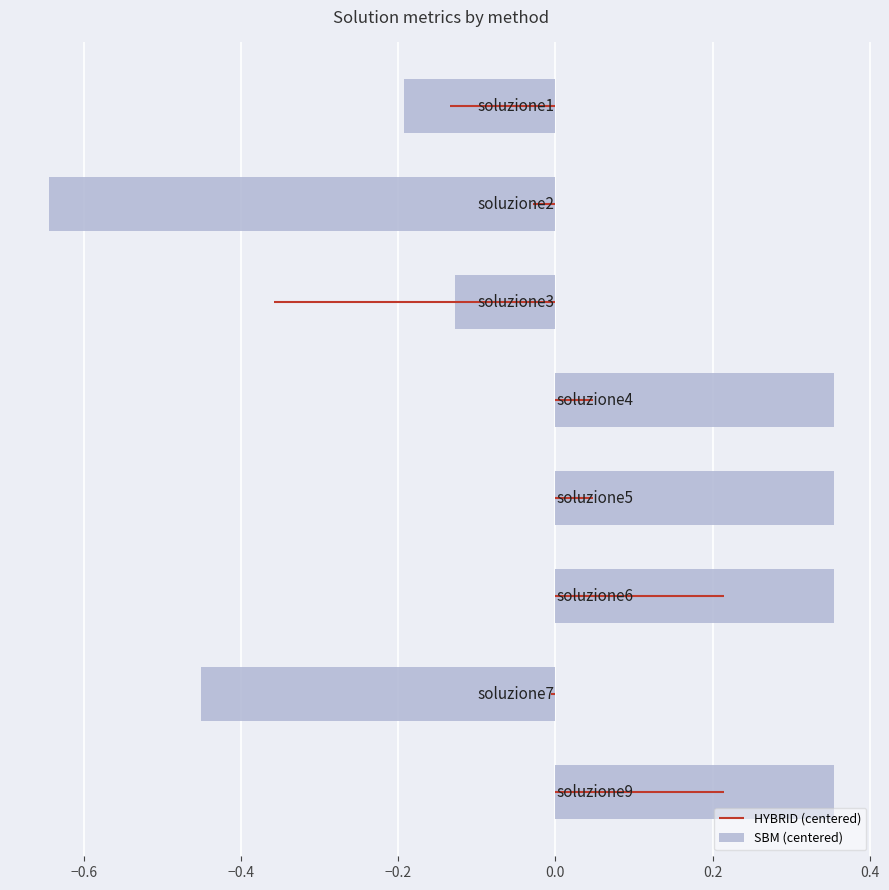

True or false: the data shows 0.4 at −0.2.

True